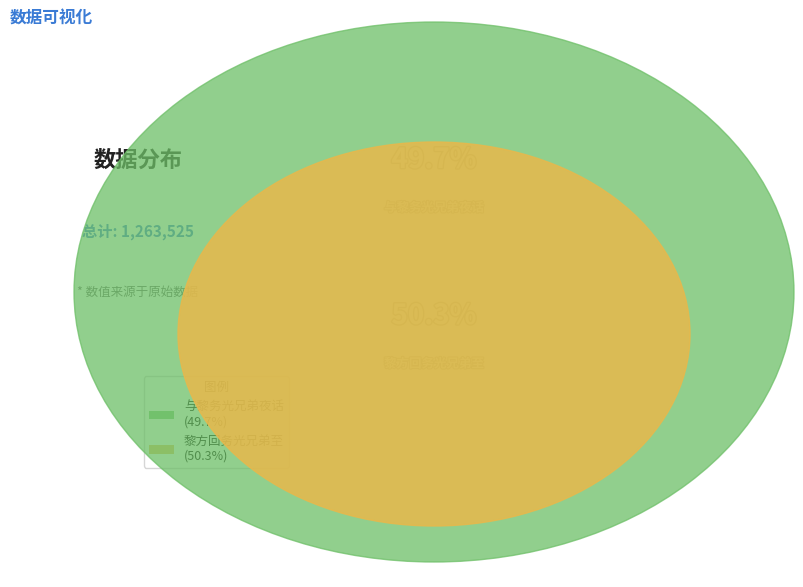

Count the number of slices in the pie.

2